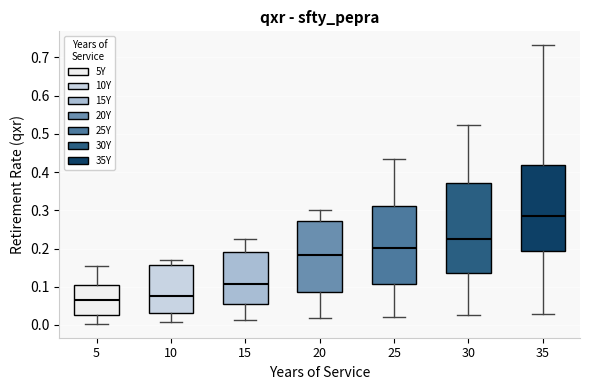

Which box has the lowest median line?

5